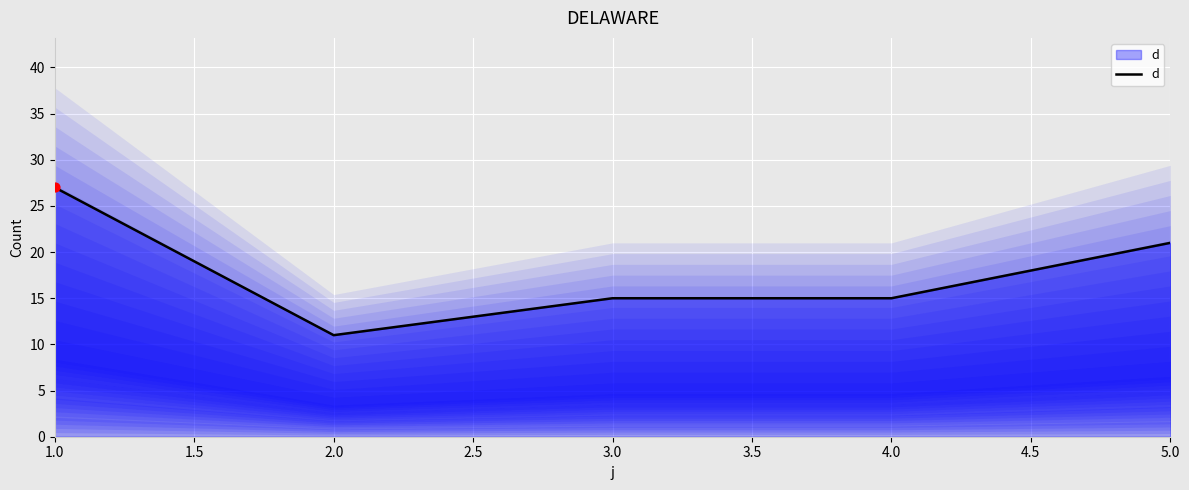

At which label does d reach its peak?

1.0